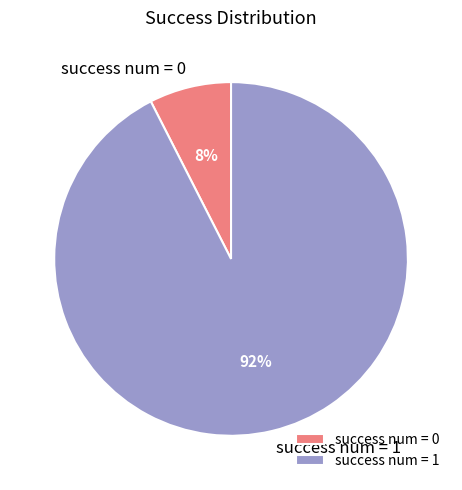

Rank the categories by value from highest to lowest.

success num = 1, success num = 0